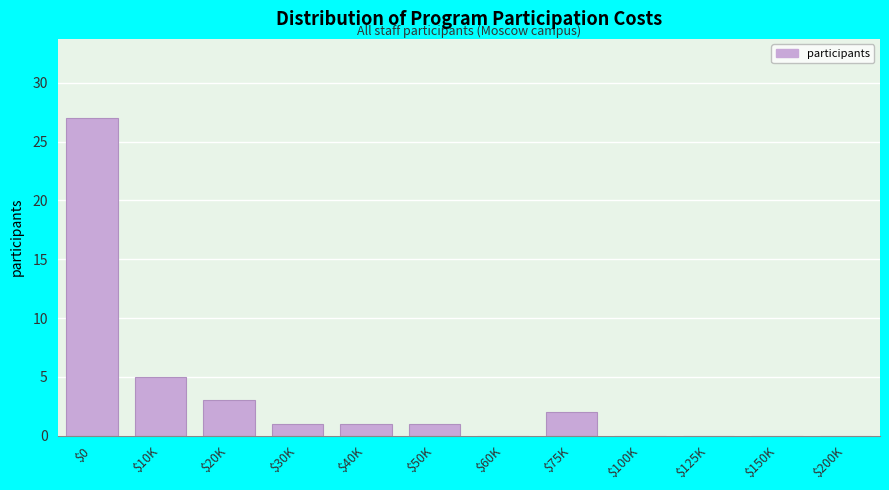

What is the sum of all values?

40